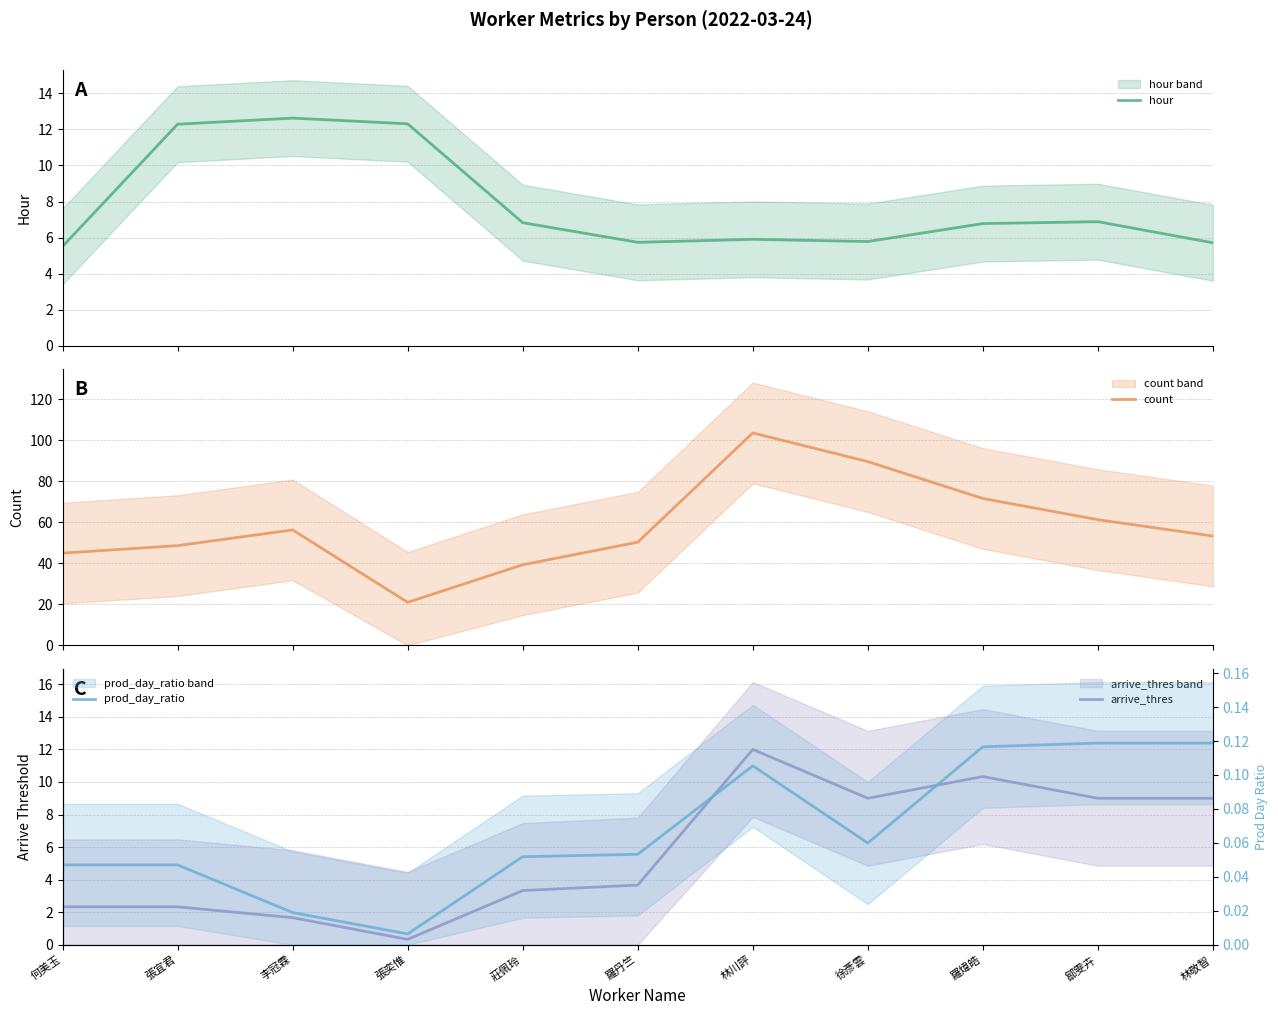

What is the label of the 3rd point from the right?

羅煒皓